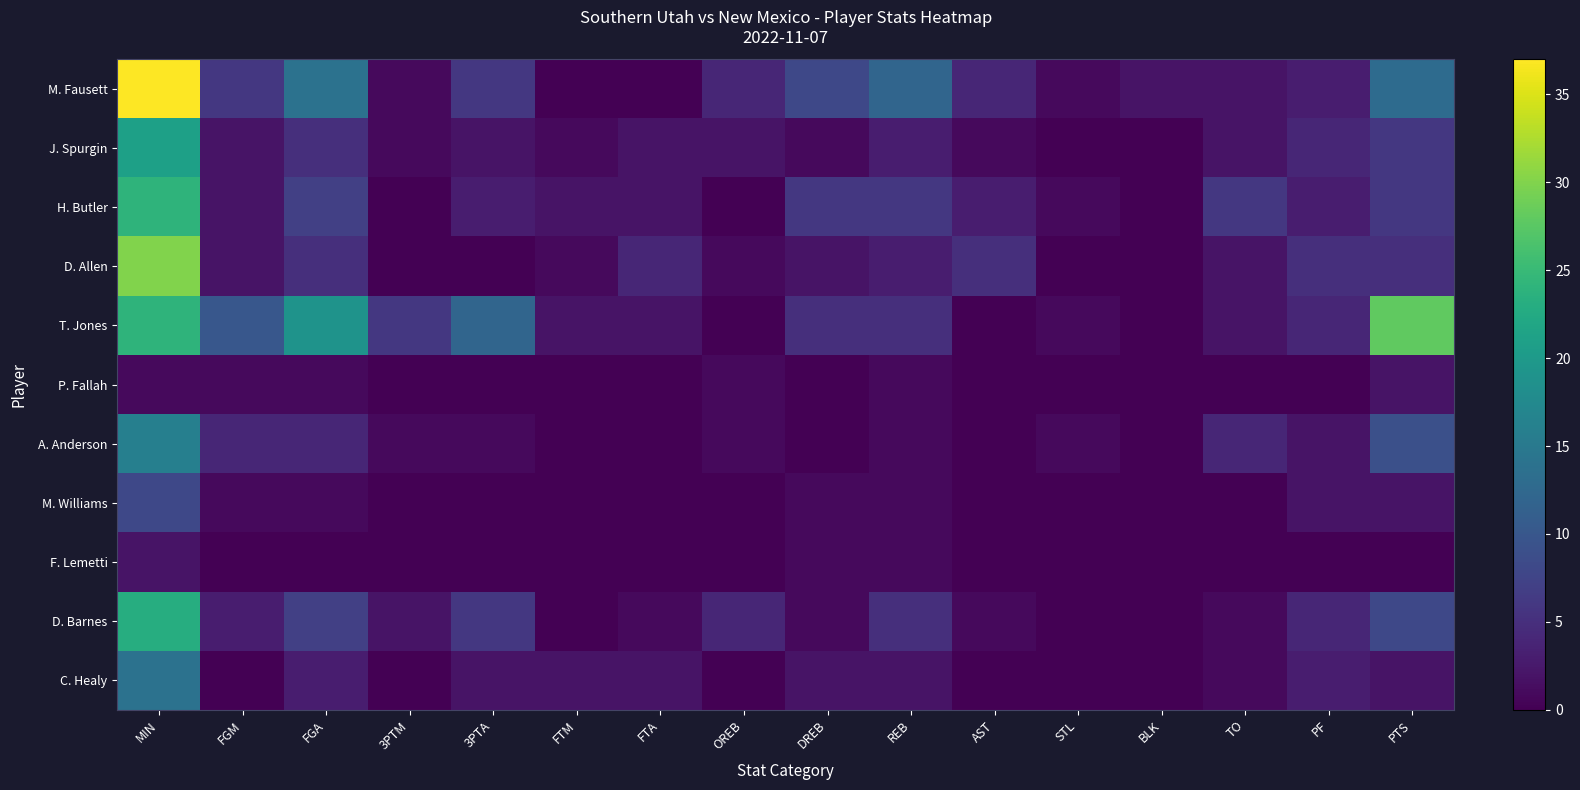

At which category is the sum across all series the highest?

MIN